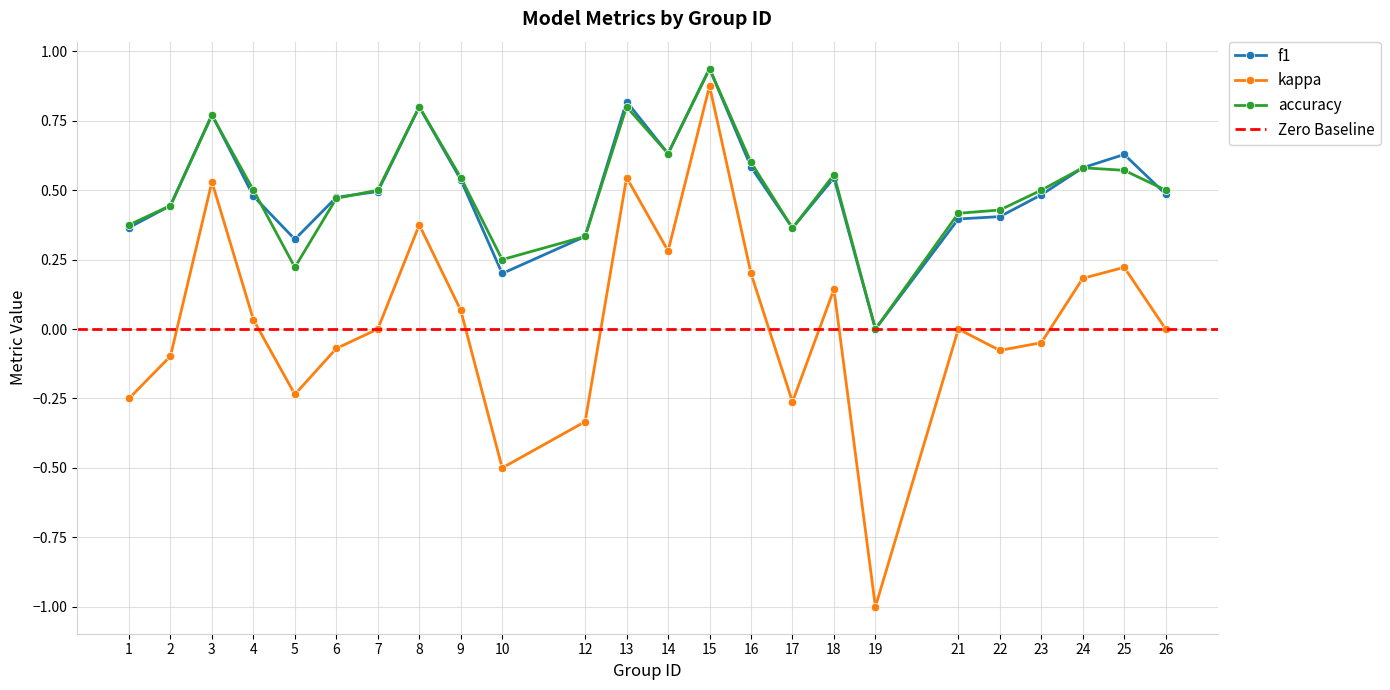

True or false: f1 has more than 1 interior local peaks.

True